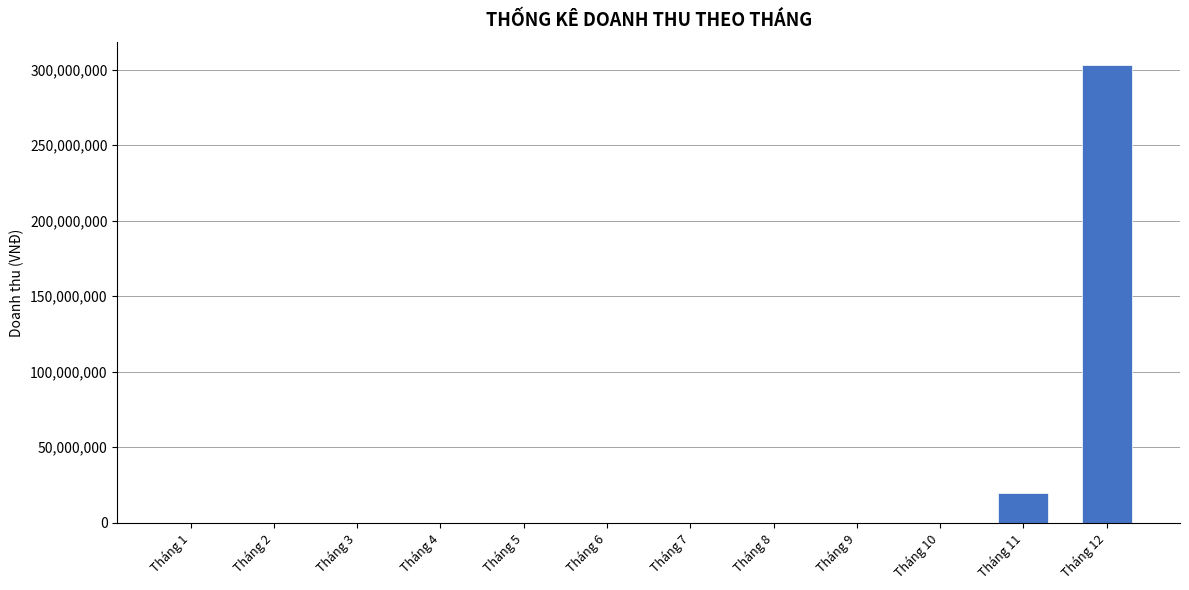

Is it true that the value at Tháng 4 is 0?

True